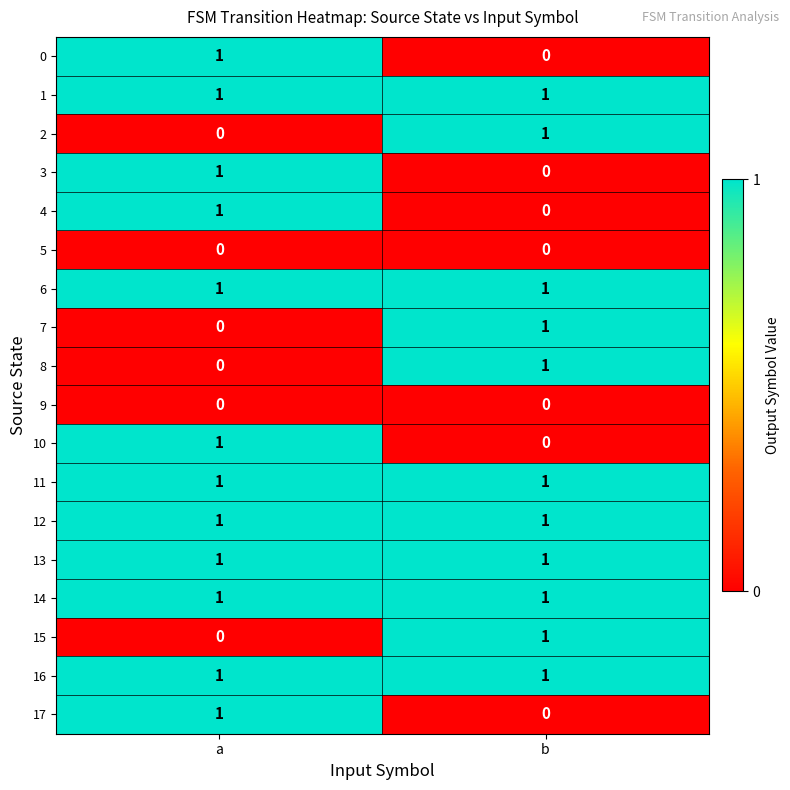

The 3 series shows 1 at a. True or false?

True